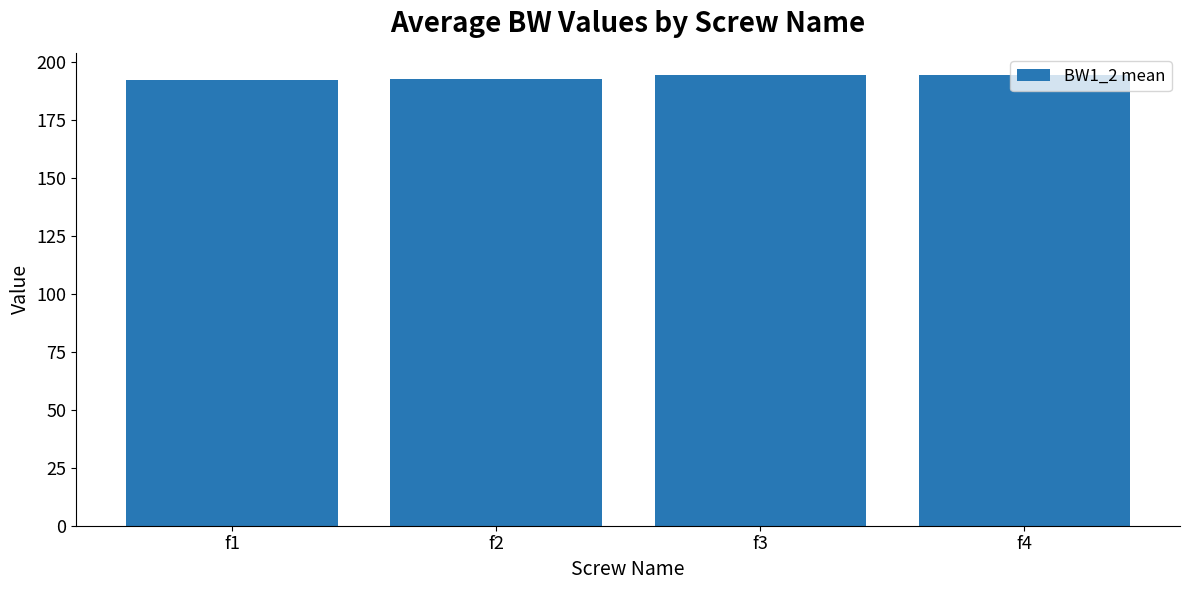

What is the minimum value shown in the chart?

192.3